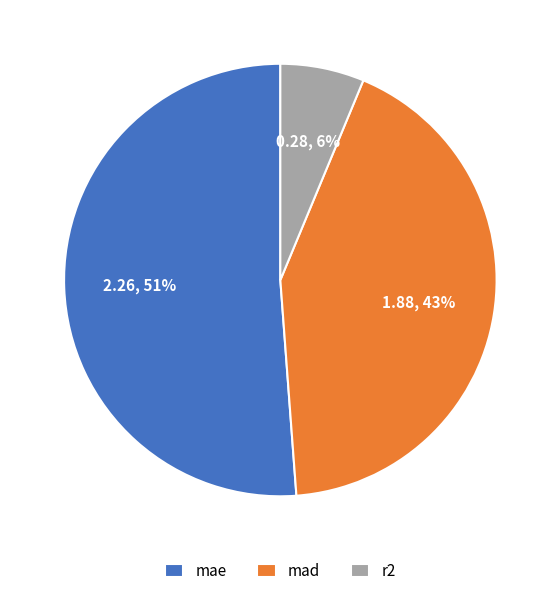

Rank the categories by value from lowest to highest.

r2, mad, mae